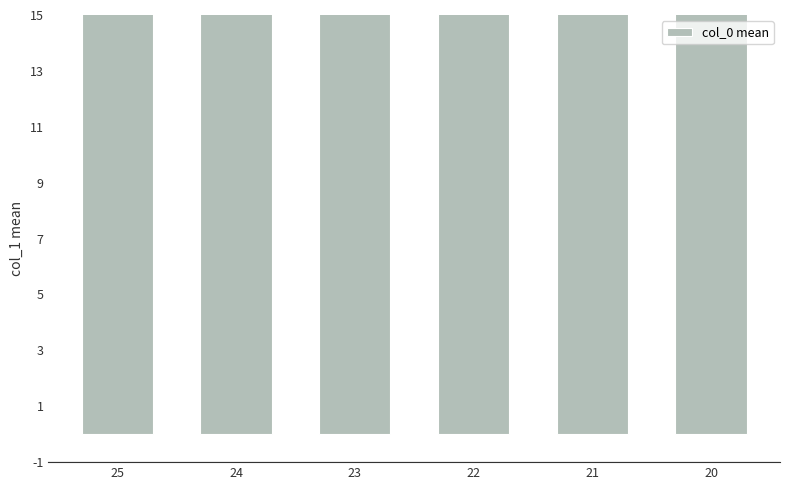

Reading left to right, list all the values displayed in this chart.

25=58.1	24=64.6	23=76.0	22=85.5	21=93.5	20=118.0